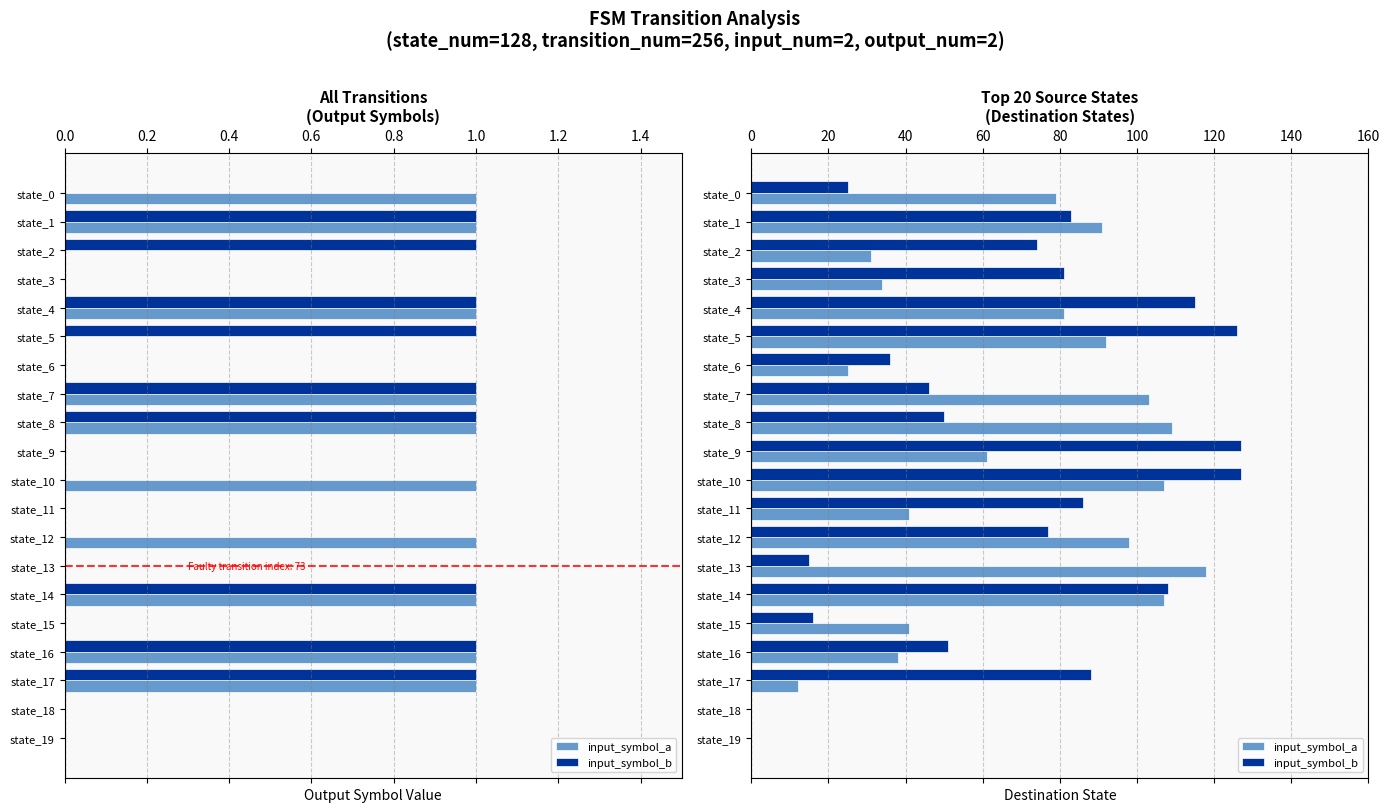

What is the difference between the input_symbol_a values at state_16 and state_9?

23